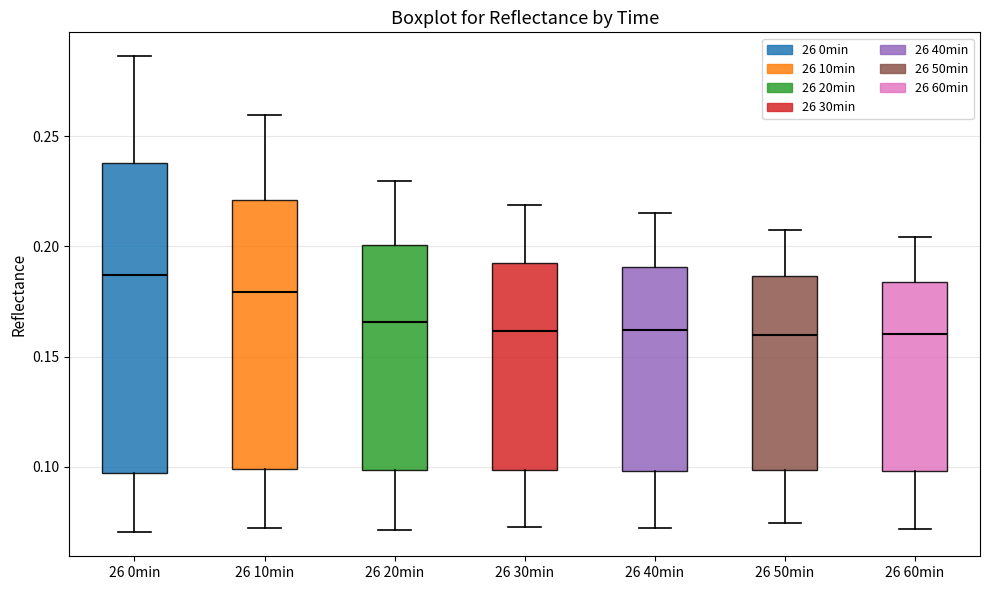

Reading left to right, transcribe this box plot: for each box, give where its median line is, the range the box spans, and where its two whiskers end, as read against the y-axis. The values are not printed on the chart, so give them approximately, as read against the axis.

26 0min: median 0.185, box 0.095 to 0.240, whiskers 0.070 to 0.285
26 10min: median 0.180, box 0.100 to 0.220, whiskers 0.070 to 0.260
26 20min: median 0.165, box 0.100 to 0.200, whiskers 0.070 to 0.230
26 30min: median 0.160, box 0.100 to 0.195, whiskers 0.075 to 0.220
26 40min: median 0.160, box 0.100 to 0.190, whiskers 0.070 to 0.215
26 50min: median 0.160, box 0.100 to 0.185, whiskers 0.075 to 0.205
26 60min: median 0.160, box 0.100 to 0.185, whiskers 0.070 to 0.205